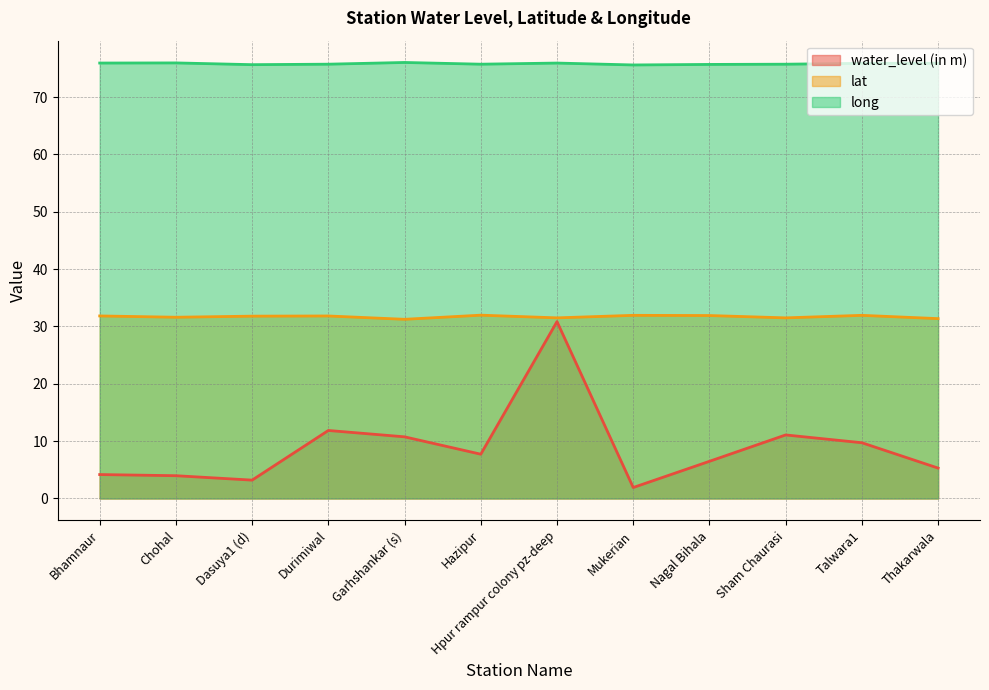

At how many categories does at least one series exceed 47?

12